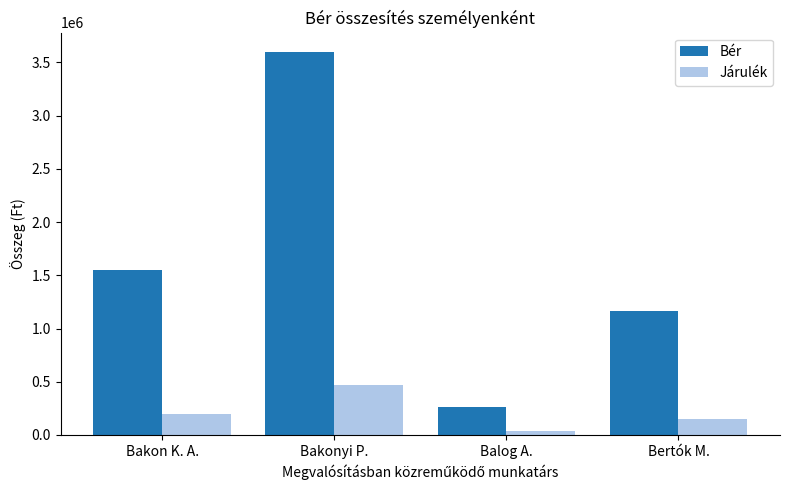

Rank the categories by Járulék value from highest to lowest.

Bakonyi P., Bakon K. A., Bertók M., Balog A.